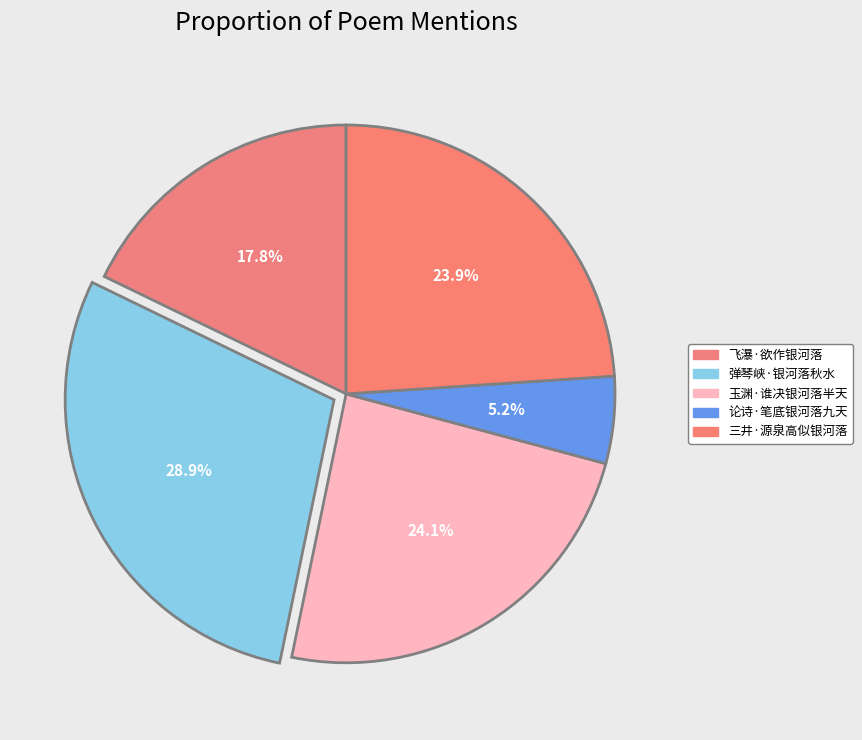

To the nearest percent, what percentage of the pie is 论诗·笔底银河落九天?

5%